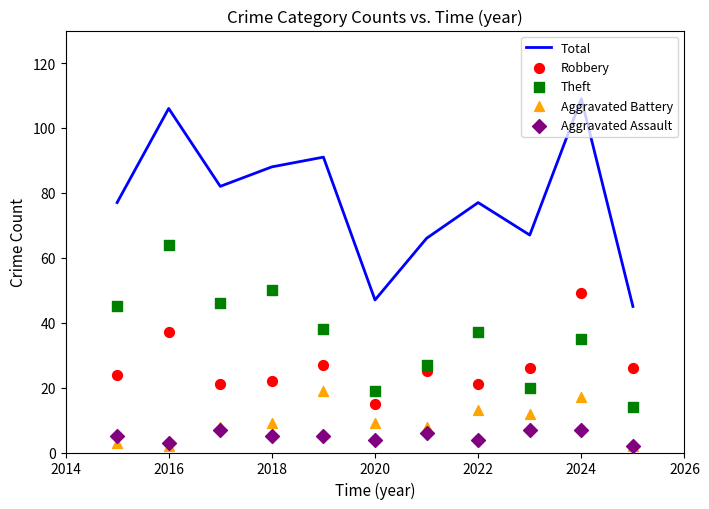

Which series has the widest spread of Y values?

Total